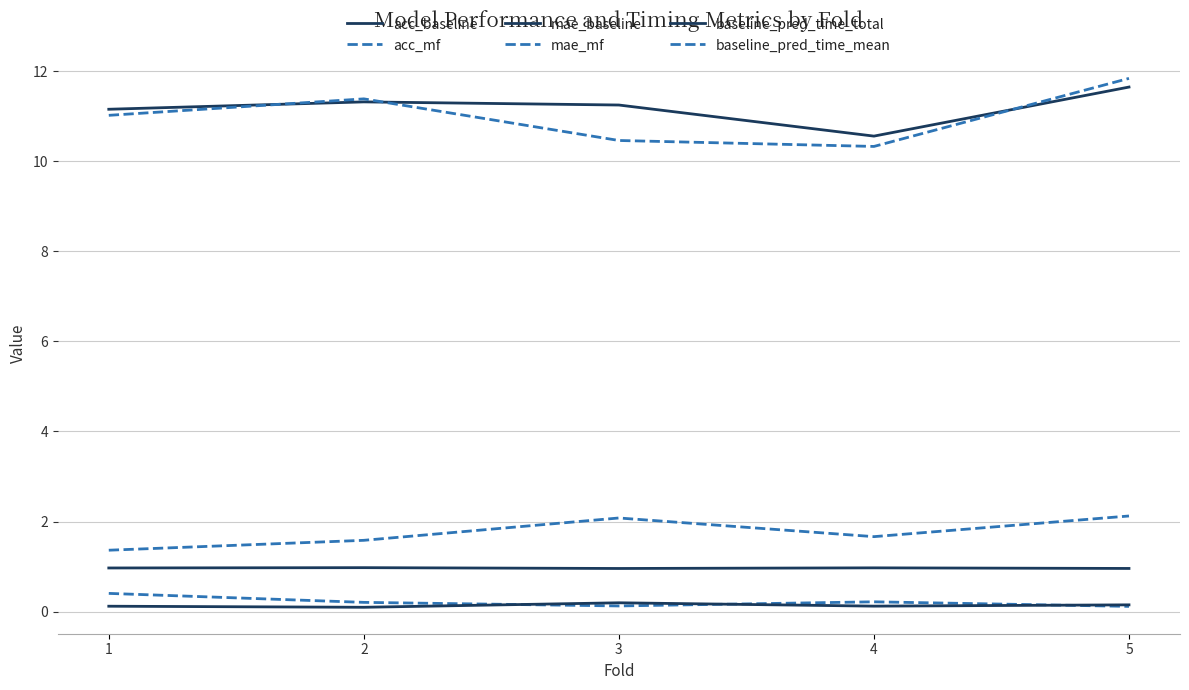

Does the chart display data point markers on the line(s)?

No